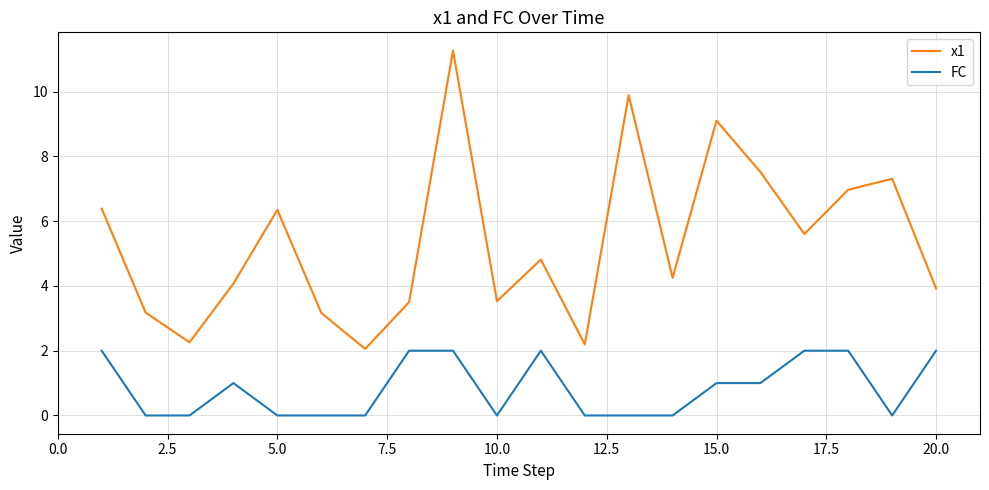

What is the difference between the maximum and minimum values in the x1 series?

9.2